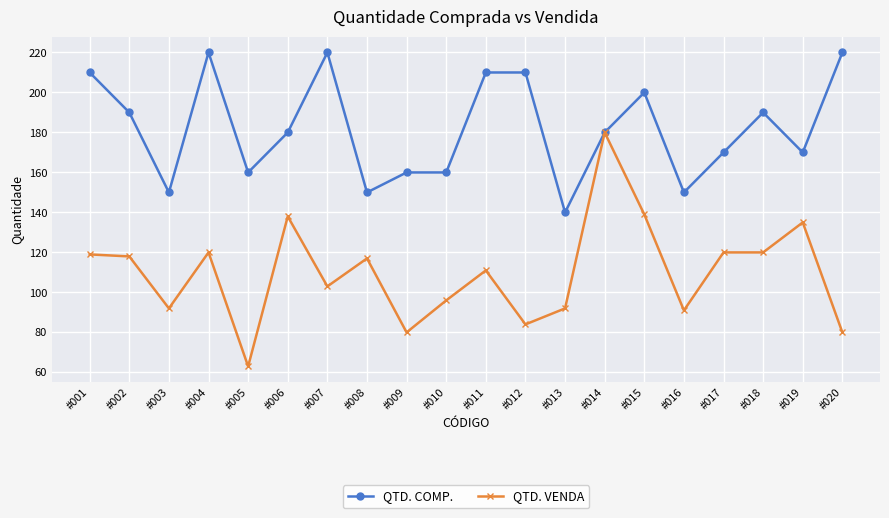

Rank the series by their average value, from highest to lowest.

QTD. COMP., QTD. VENDA